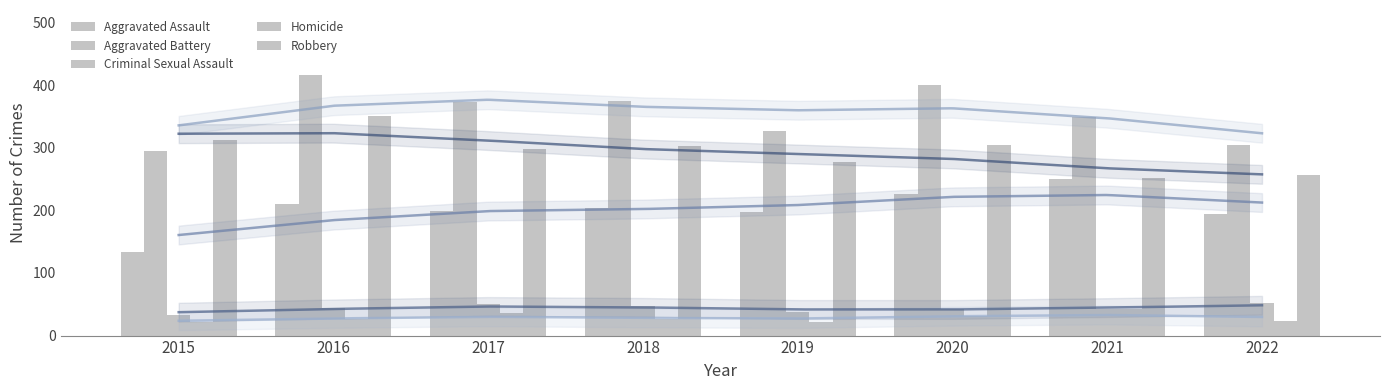

What is the difference between the maximum and minimum values in the Aggravated Battery series?

121